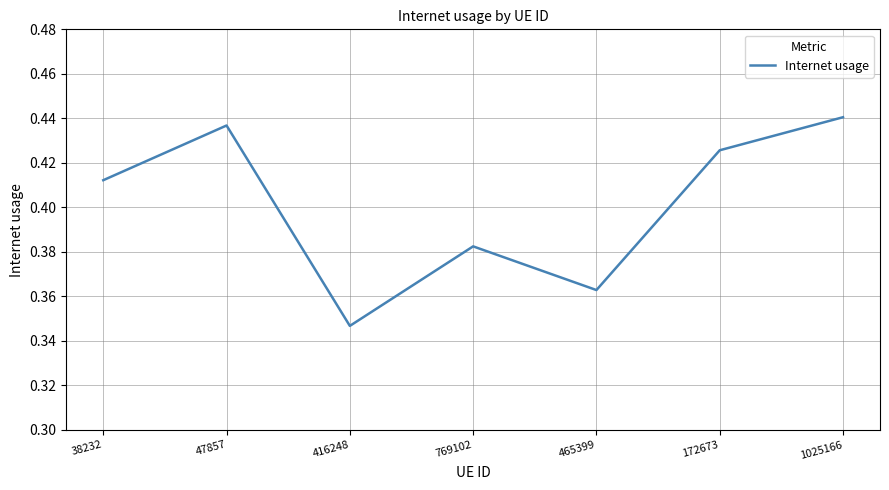

True or false: the data shows 0.3 at 172673.

False